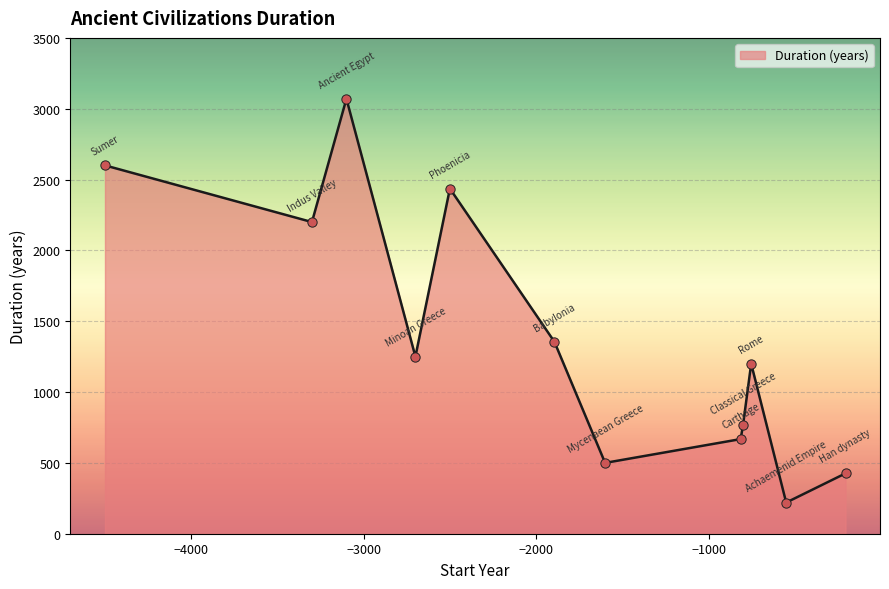

What is the minimum value shown in the chart?

220